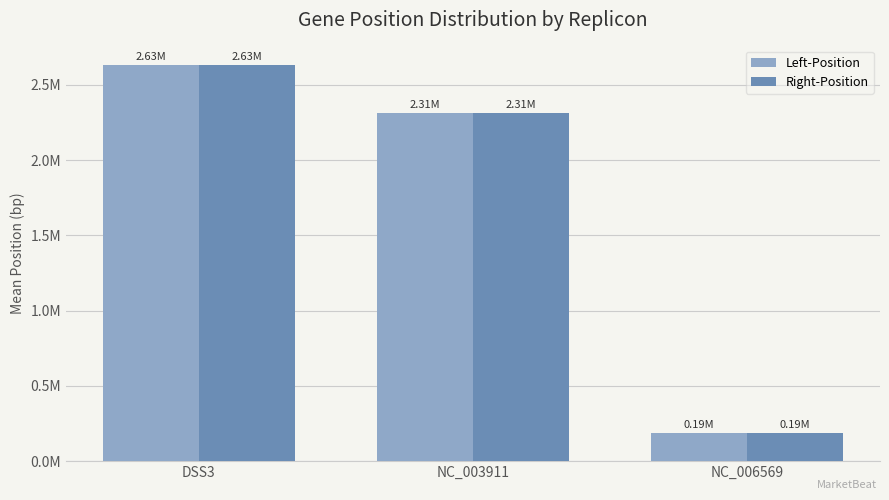

Are the bars grouped side by side (vs. stacked)?

Yes